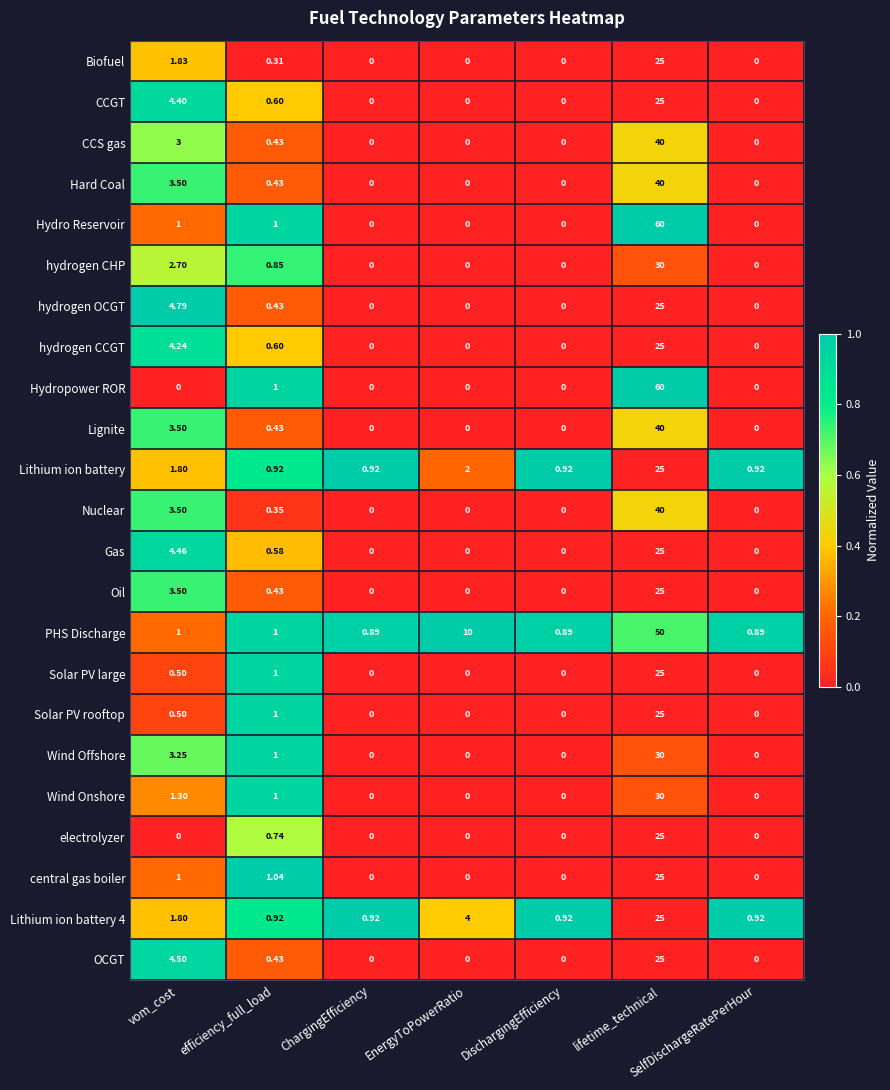

At how many categories does at least one series exceed 0?

7